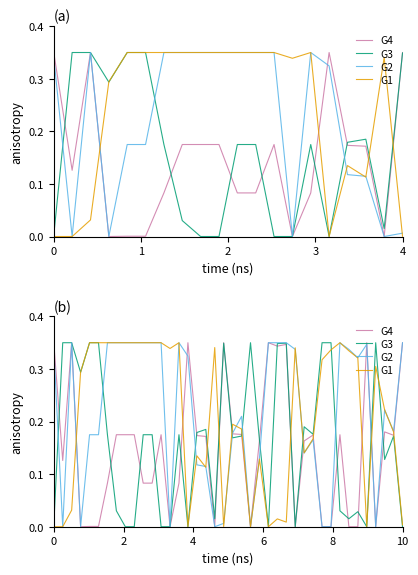

True or false: G2 has more than 2 points higher than both neighbors.

True